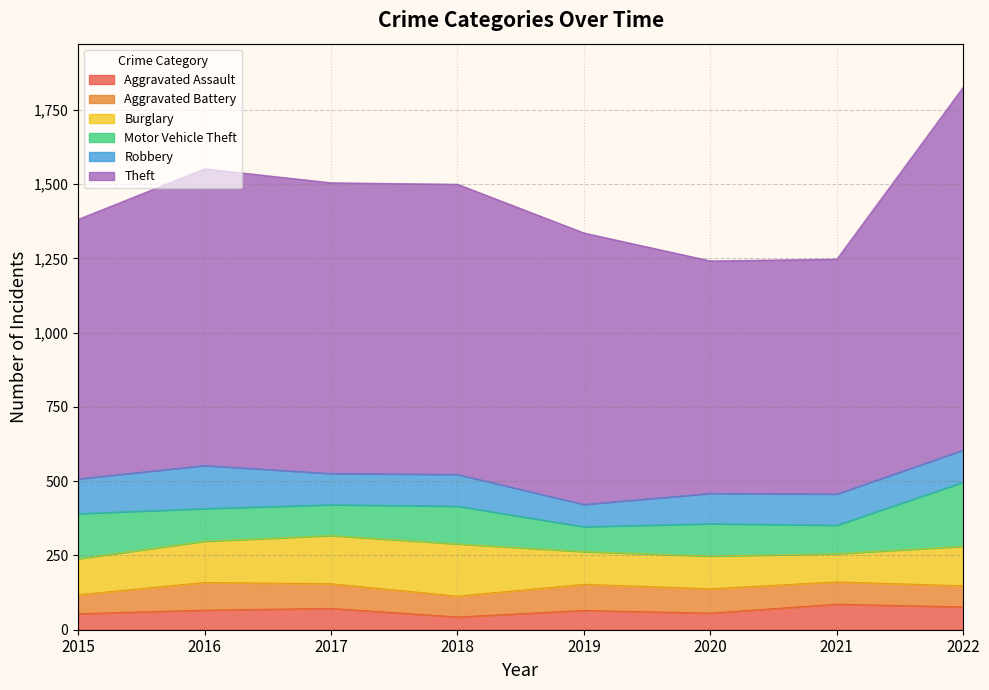

Reading right to left, list all the values displayed in this chart.

Aggravated Assault: 2022=77	2021=86	2020=56	2019=65	2018=43	2017=72	2016=66	2015=54
Aggravated Battery: 2022=71	2021=75	2020=82	2019=88	2018=70	2017=83	2016=93	2015=64
Burglary: 2022=133	2021=95	2020=110	2019=110	2018=176	2017=162	2016=139	2015=121
Motor Vehicle Theft: 2022=216	2021=96	2020=109	2019=84	2018=127	2017=104	2016=110	2015=152
Robbery: 2022=108	2021=105	2020=102	2019=75	2018=107	2017=105	2016=145	2015=117
Theft: 2022=1222	2021=791	2020=783	2019=914	2018=977	2017=979	2016=999	2015=874